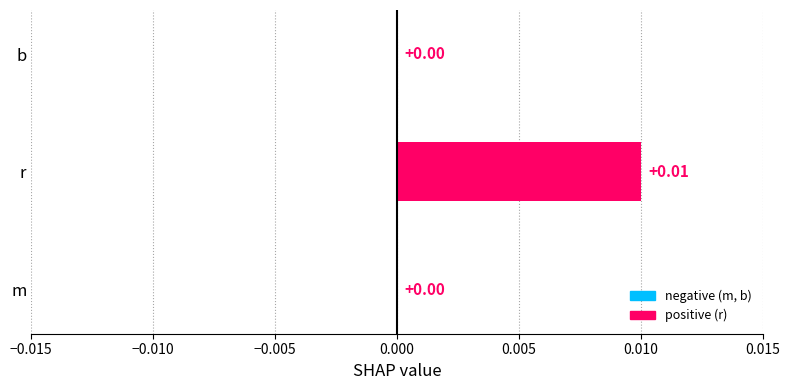

Are the bars horizontal?

Yes